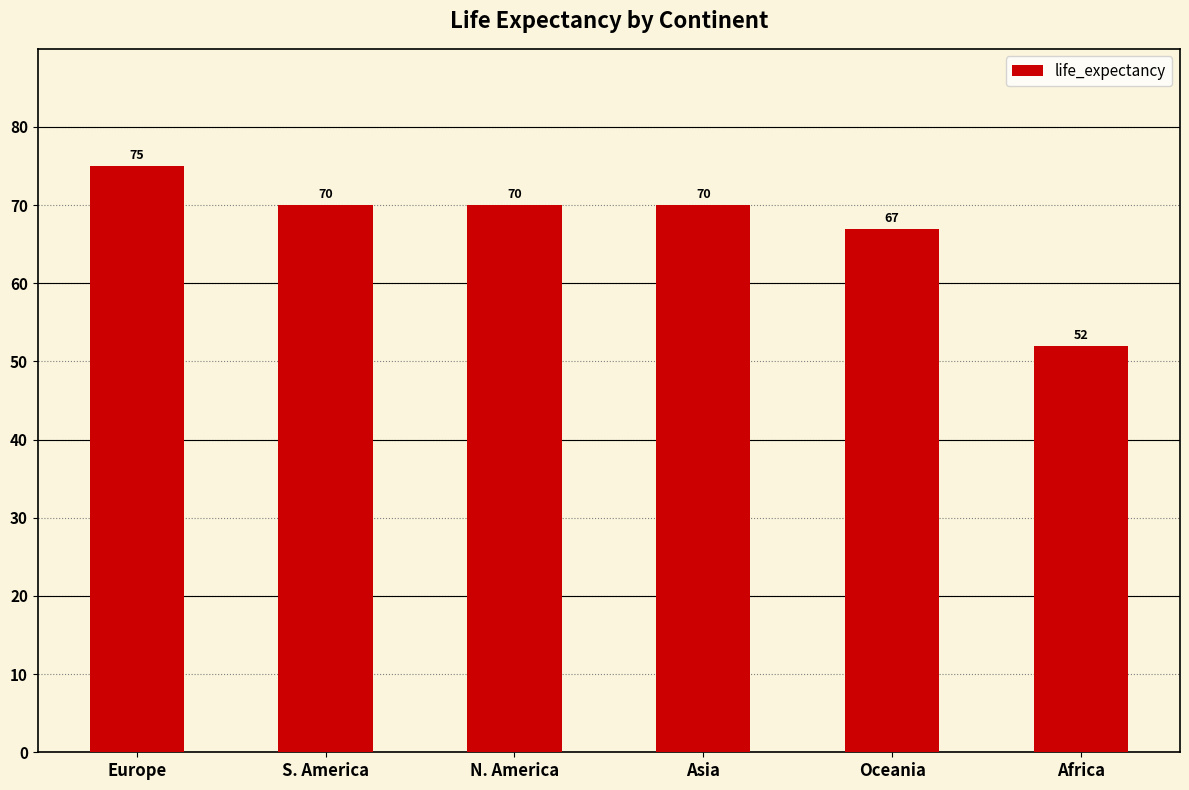

What position from the left is N. America?

3